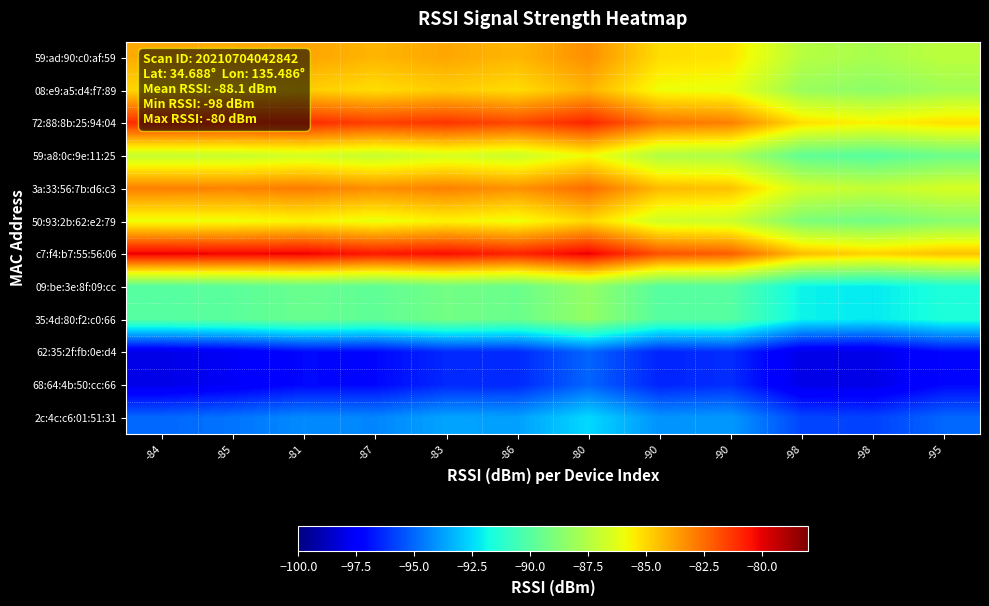

Which series has the largest range (max minus min)?

c7:f4:b7:55:56:06